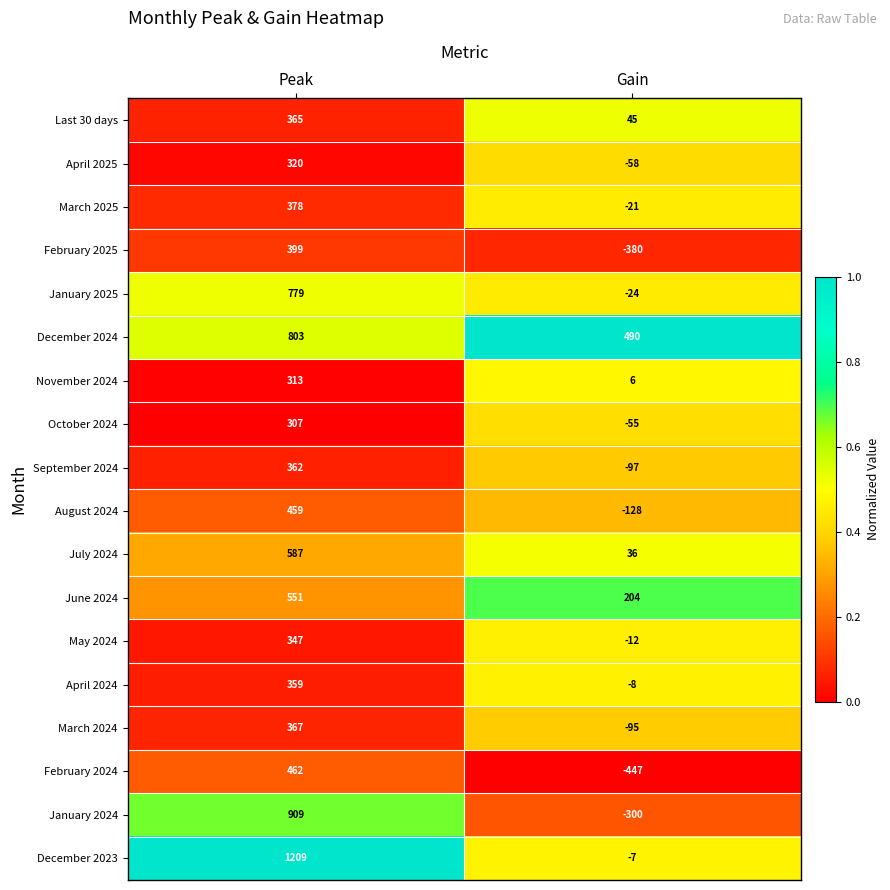

Between Peak and Gain, which series saw the biggest shift?

December 2023